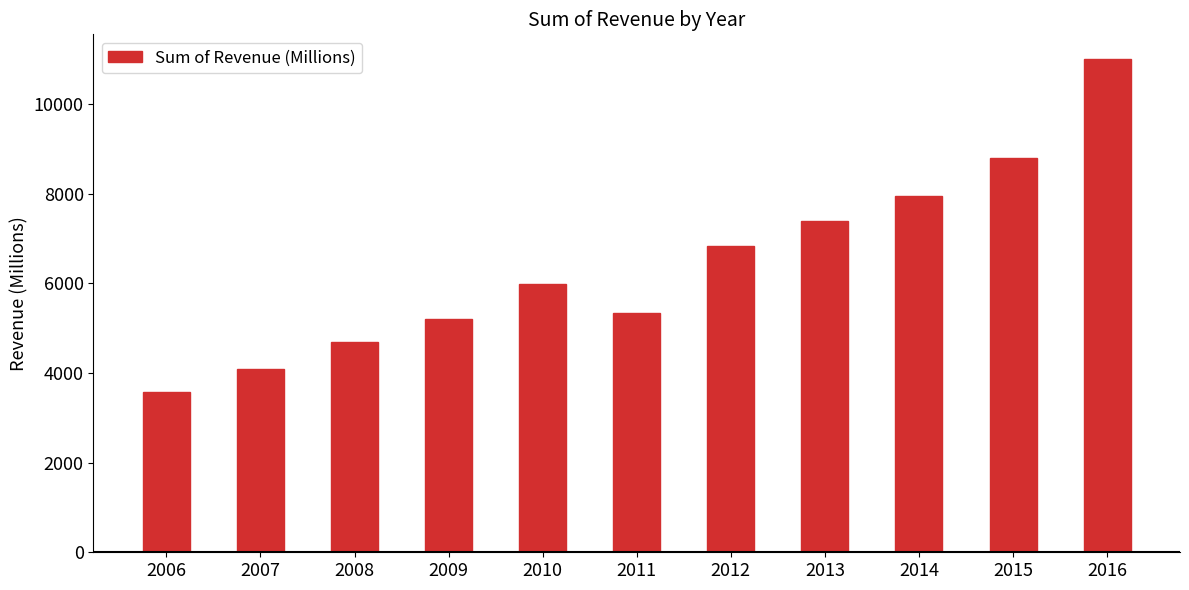

Where is the data nearest to the value 7288?

2013